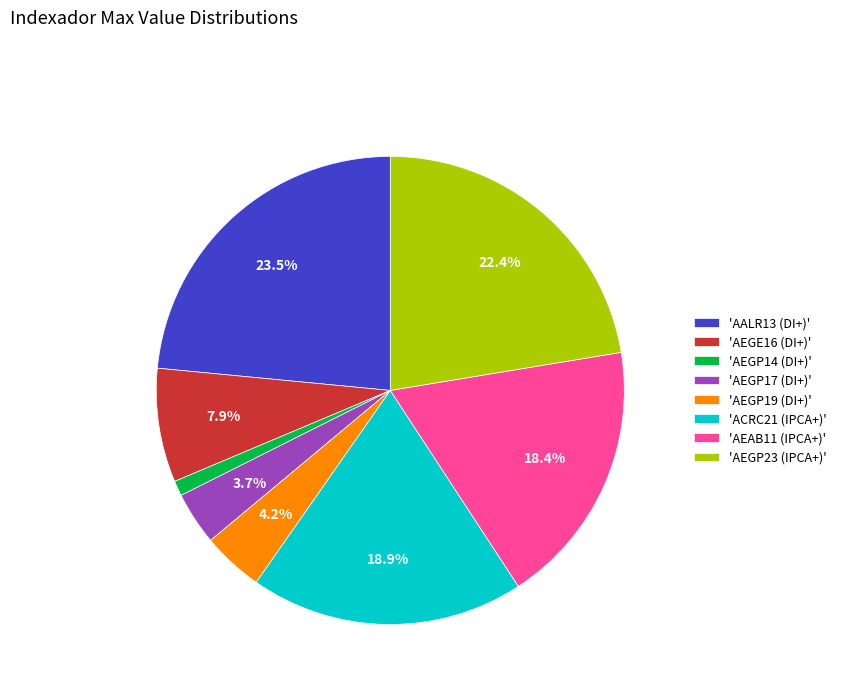

Rank the categories by value from lowest to highest.

'AEGP14 (DI+)', 'AEGP17 (DI+)', 'AEGP19 (DI+)', 'AEGE16 (DI+)', 'AEAB11 (IPCA+)', 'ACRC21 (IPCA+)', 'AEGP23 (IPCA+)', 'AALR13 (DI+)'